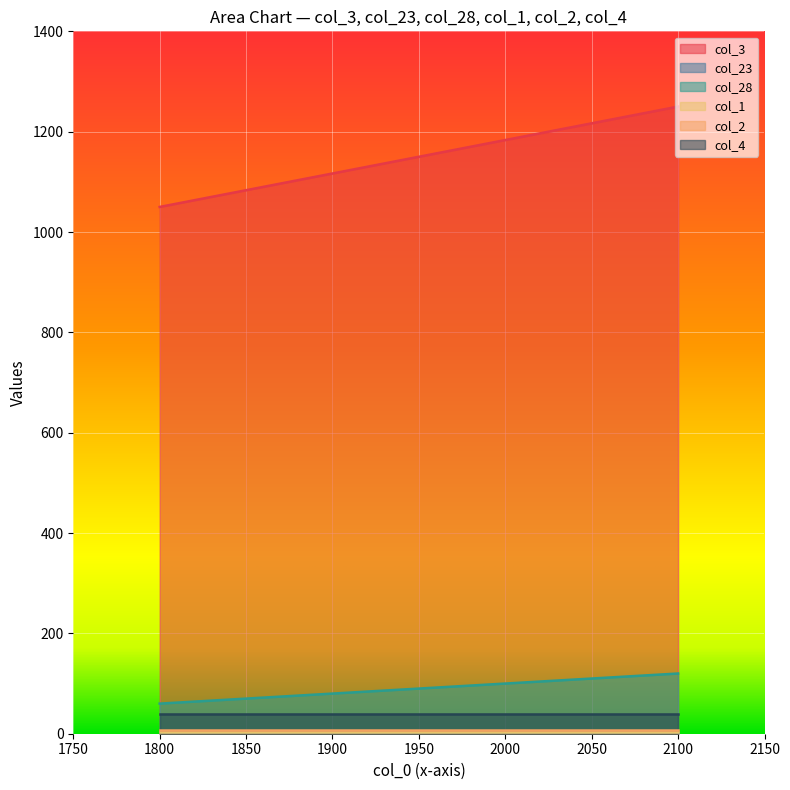

What is the sum of all col_28 values?

300